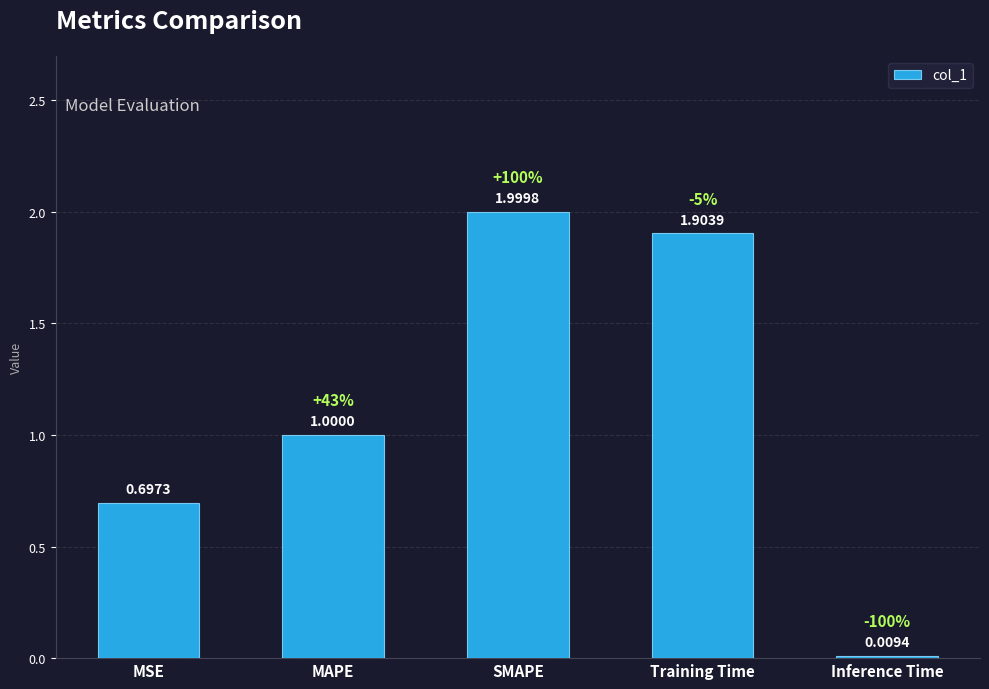

At which label is the value closest to 1?

MAPE